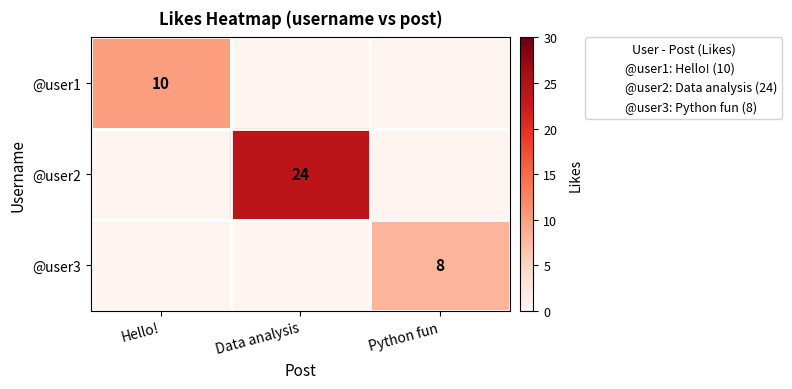

Rank the series at Python fun from highest to lowest value.

@user3, @user1, @user2